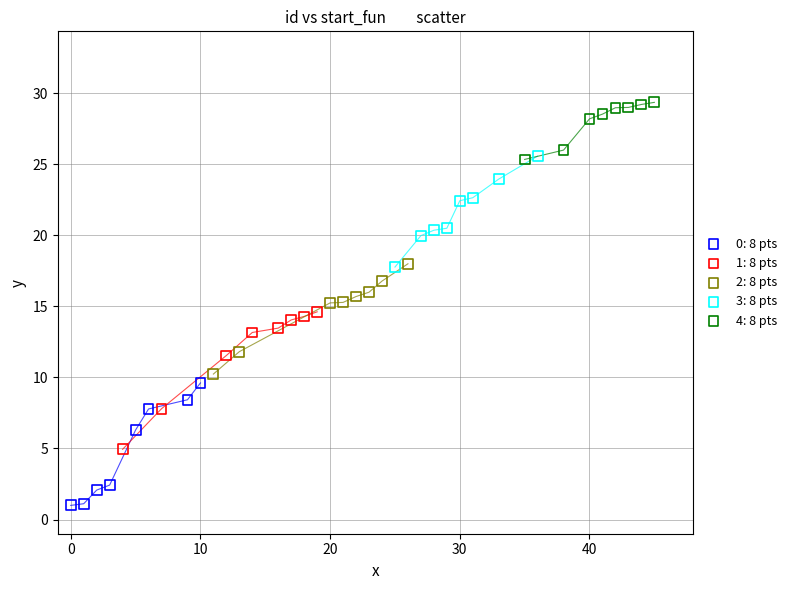

What are all the series names shown in the legend?

0: 8 pts, 1: 8 pts, 2: 8 pts, 3: 8 pts, 4: 8 pts